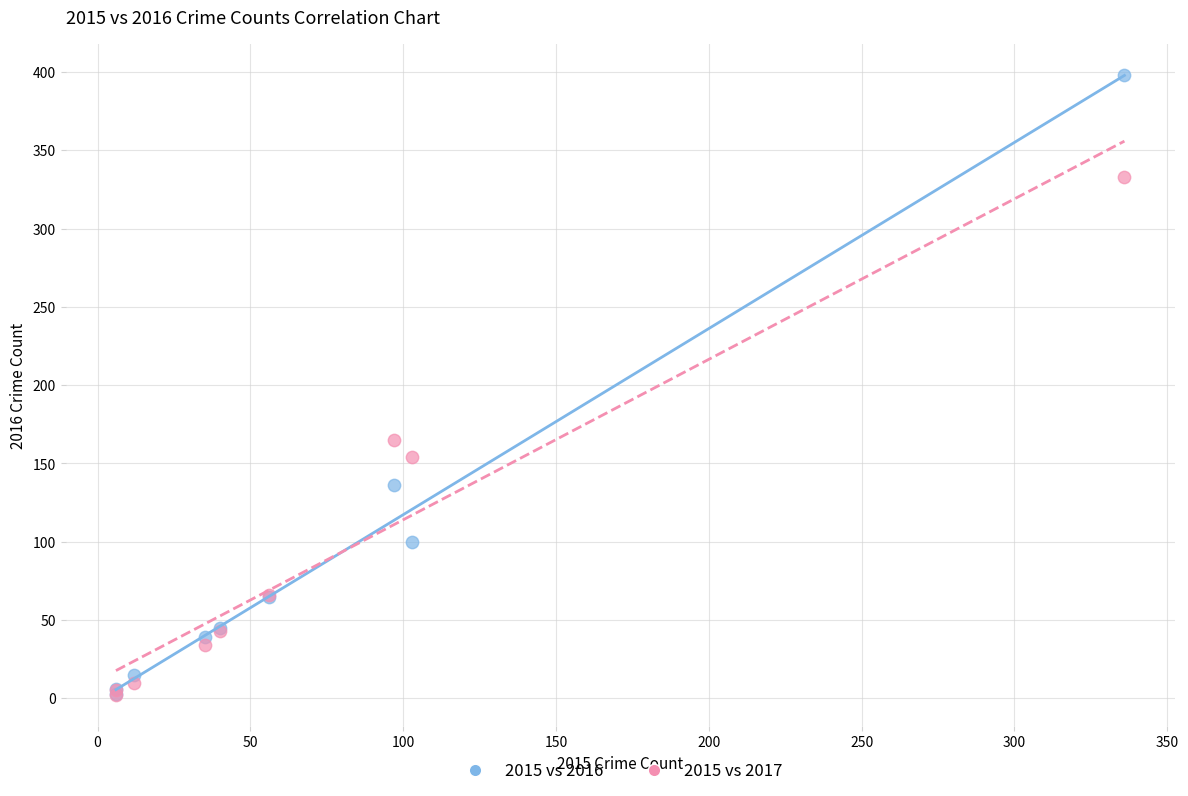

What are all the series names shown in the legend?

2015 vs 2016, 2015 vs 2017